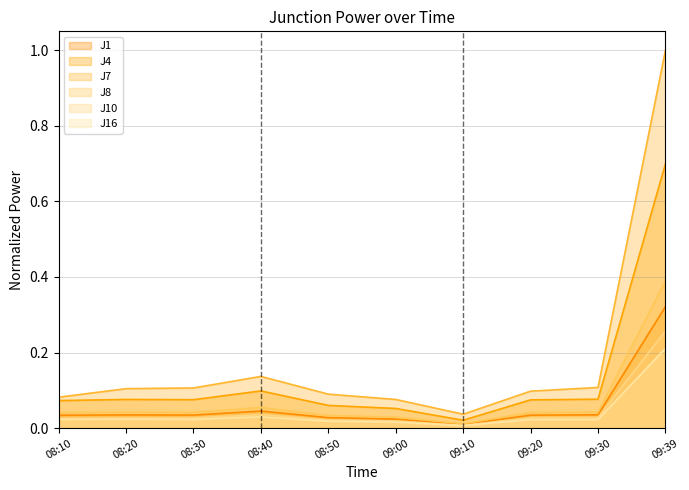

At how many categories does at least one series exceed 0?

10